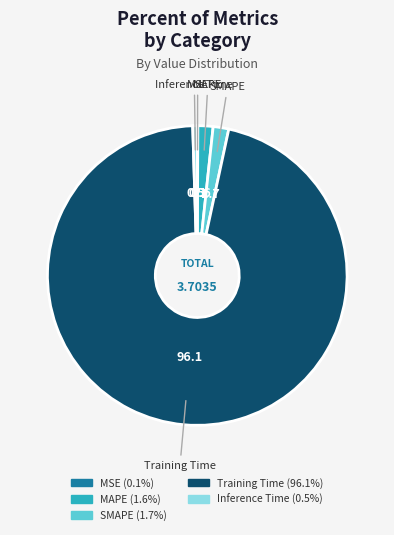

Which has a higher value, SMAPE or Training Time?

Training Time